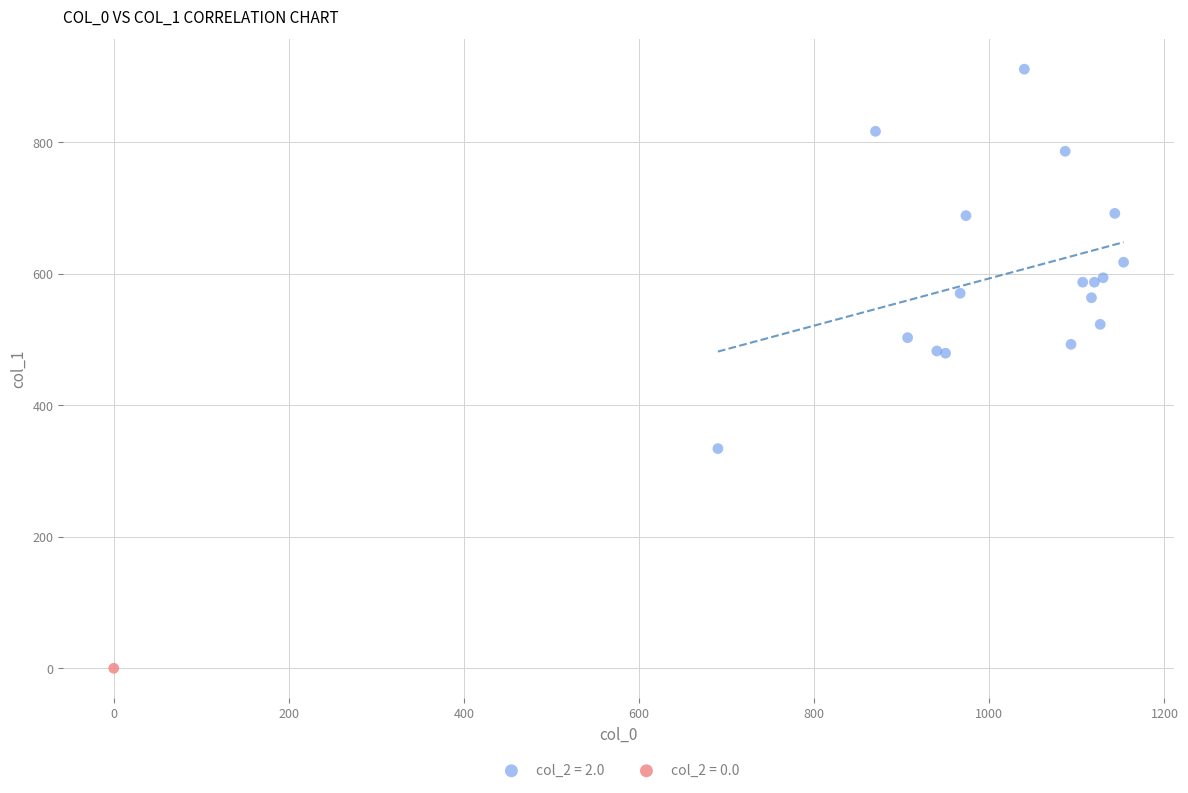

What are all the series names shown in the legend?

col_2 = 2.0, col_2 = 0.0